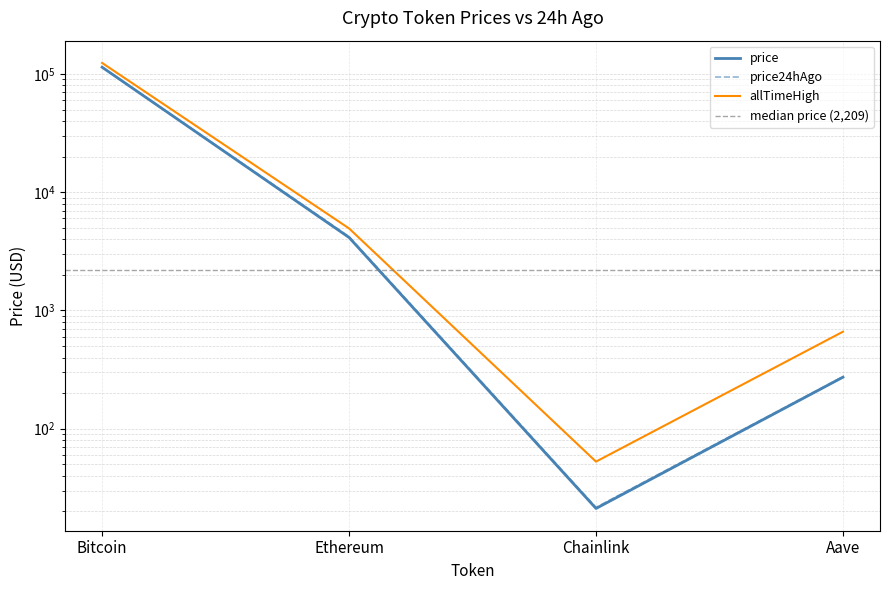

What position from the left is Ethereum?

2